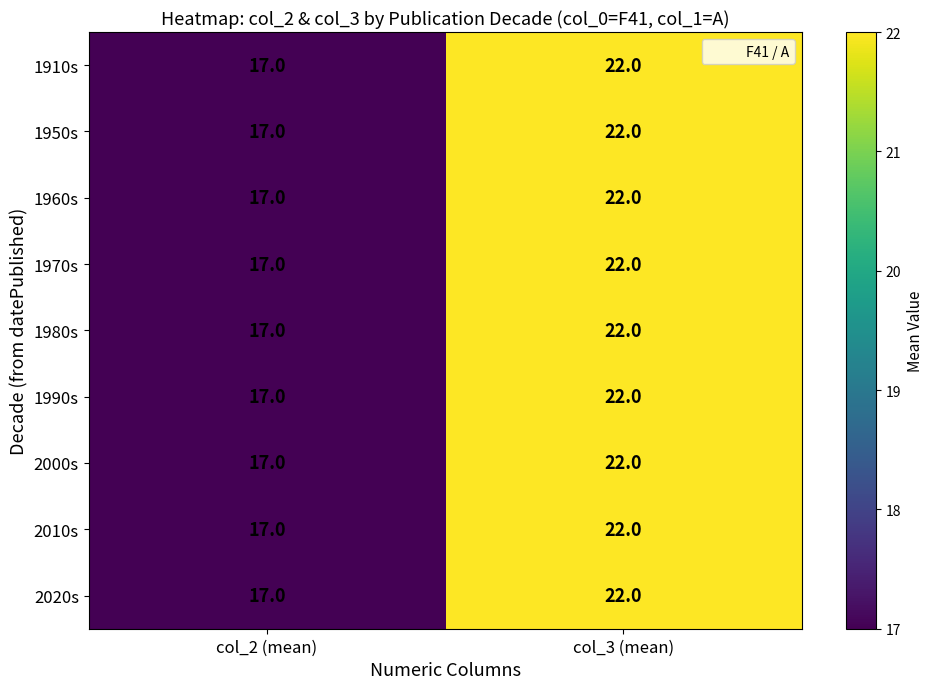

Reading left to right, extract all data points from this chart.

1910s: col_2 (mean)=17	col_3 (mean)=22
1950s: col_2 (mean)=17	col_3 (mean)=22
1960s: col_2 (mean)=17	col_3 (mean)=22
1970s: col_2 (mean)=17	col_3 (mean)=22
1980s: col_2 (mean)=17	col_3 (mean)=22
1990s: col_2 (mean)=17	col_3 (mean)=22
2000s: col_2 (mean)=17	col_3 (mean)=22
2010s: col_2 (mean)=17	col_3 (mean)=22
2020s: col_2 (mean)=17	col_3 (mean)=22